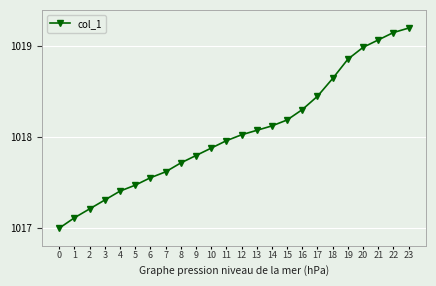

True or false: there are more than 2 points higher than both neighbors.

False